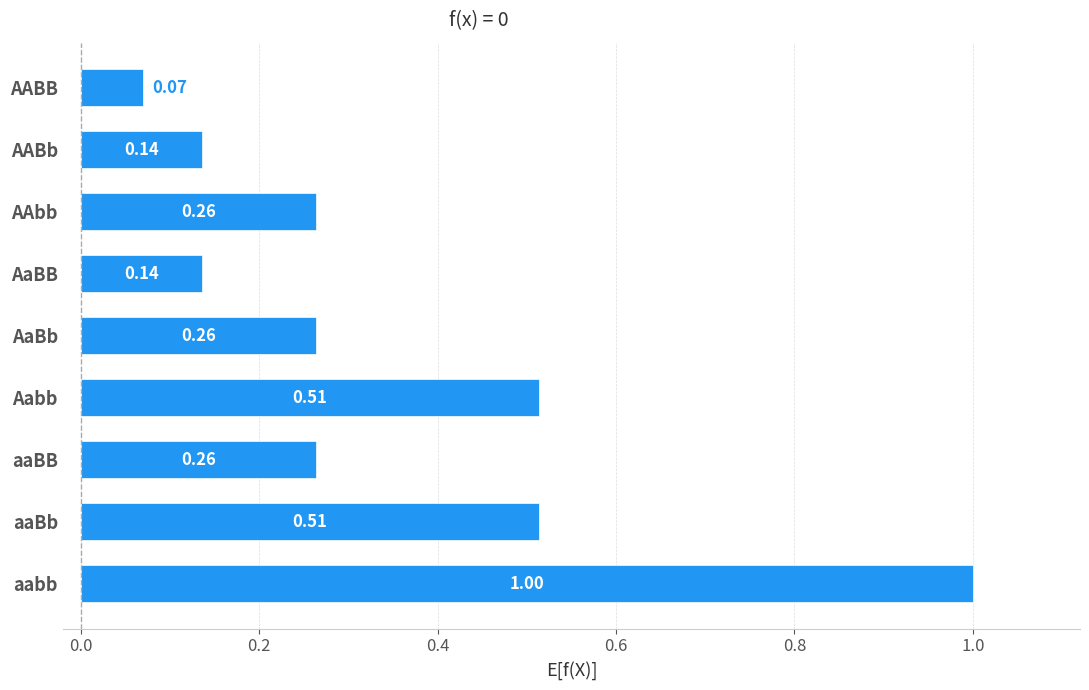

What is the difference between the maximum and minimum values?

0.9